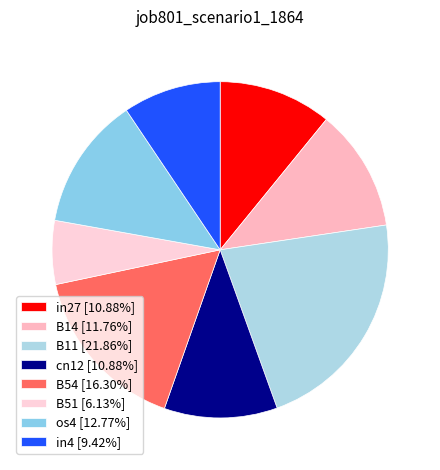

Rank the categories by value from lowest to highest.

B51, in4, in27, cn12, B14, os4, B54, B11